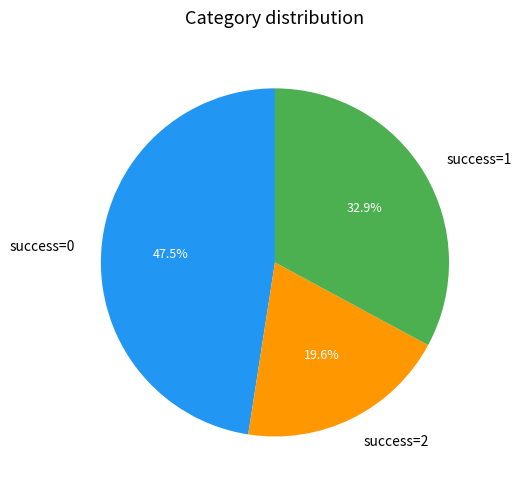

Does any single category account for the majority?

No